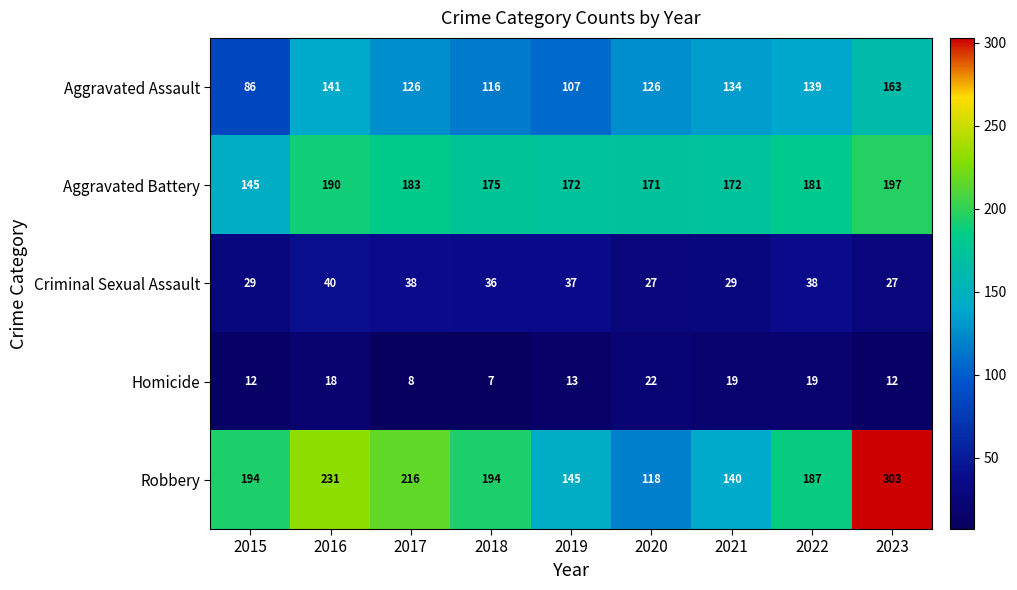

What is the difference between the highest and lowest values at 2023?

291